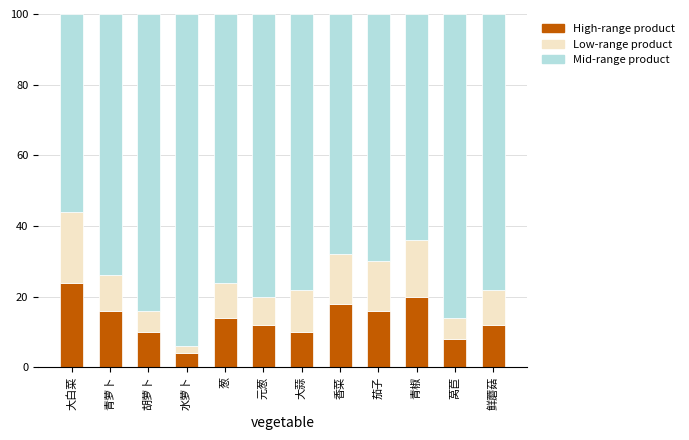

Does the chart contain stacked bars?

Yes